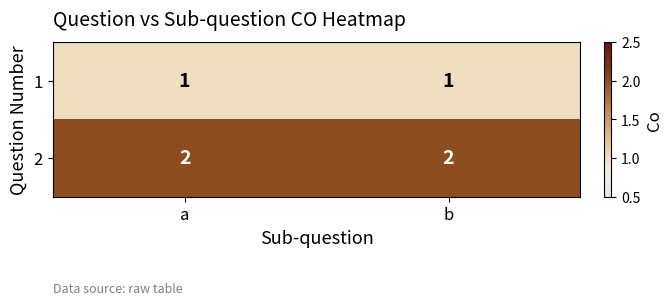

Is it true that 2 equals 3 at b?

False